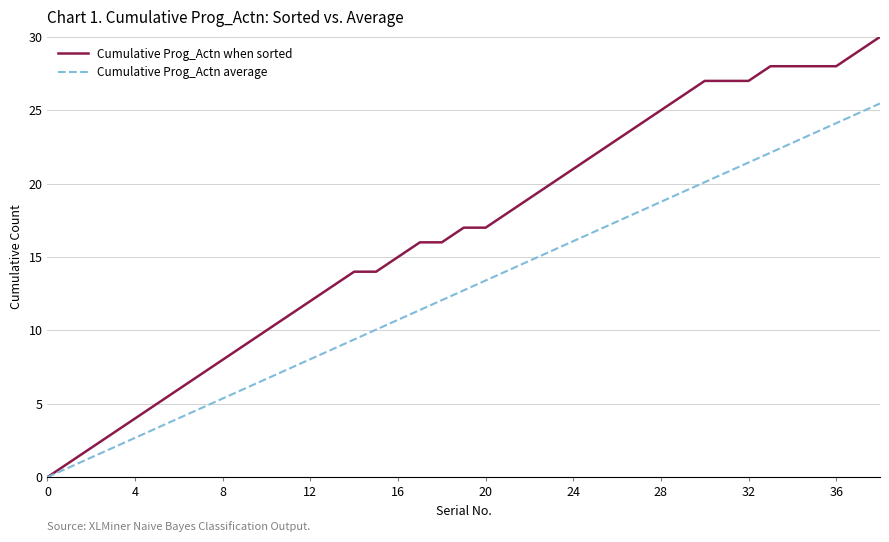

Which series has the largest total across all categories?

Cumulative Prog_Actn when sorted